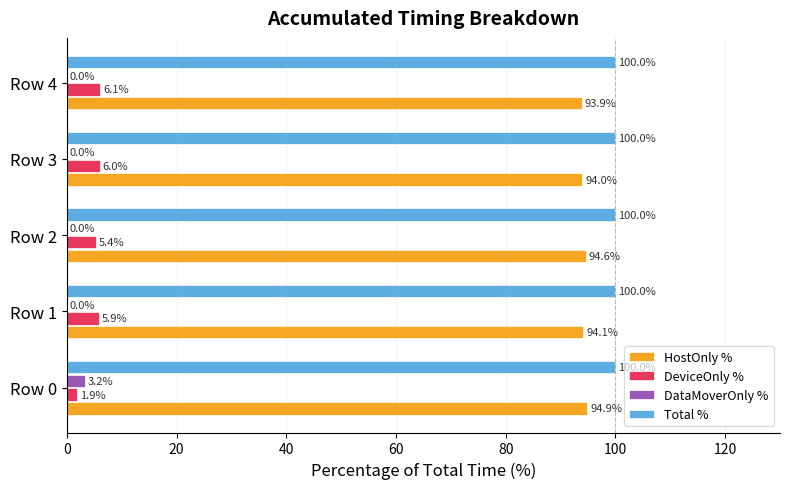

What is the approximate value of DeviceOnly % at Row 1?

5.9